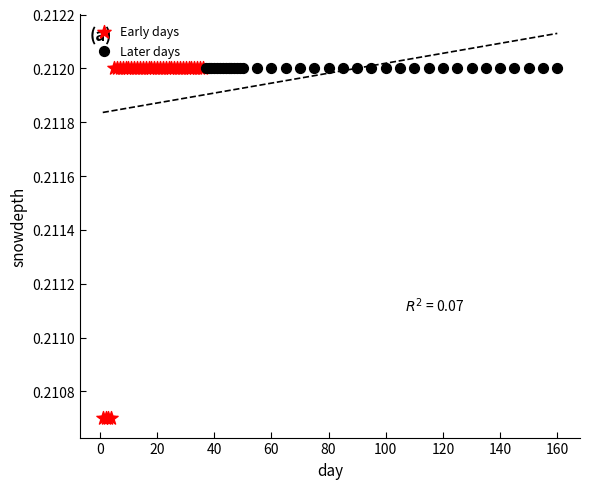

Which series reaches the minimum Y coordinate?

Early days